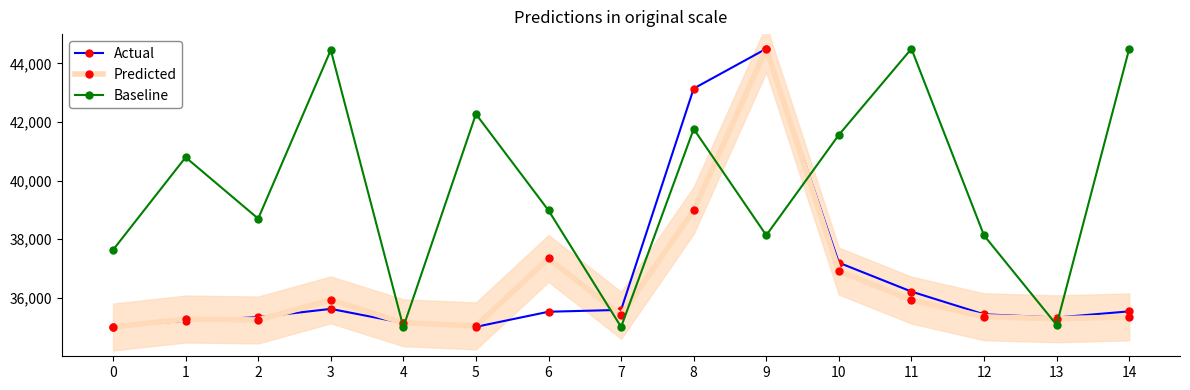

What is the highest value of the Baseline series?

44500.0